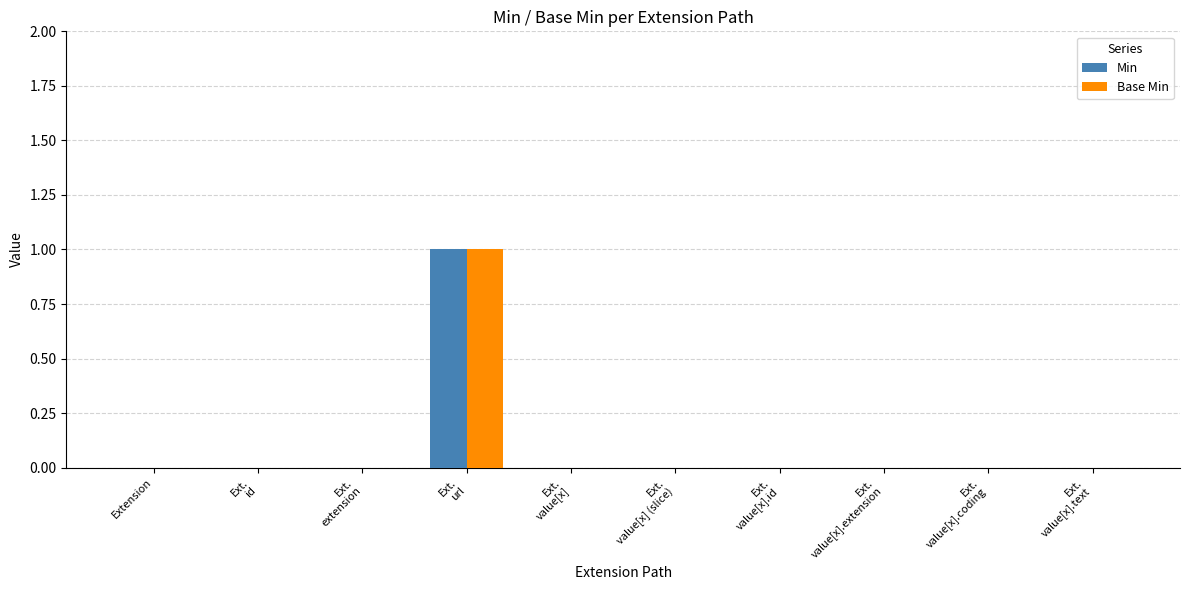

Is it true that Min equals 0 at Ext.
value[x].coding?

True